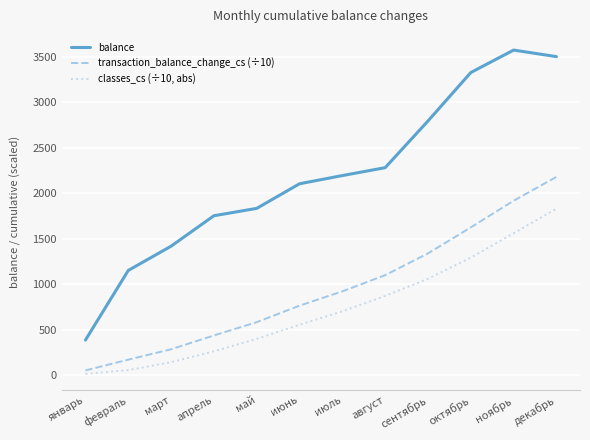

Which category has the highest value in the classes_cs (÷10, abs) series?

декабрь